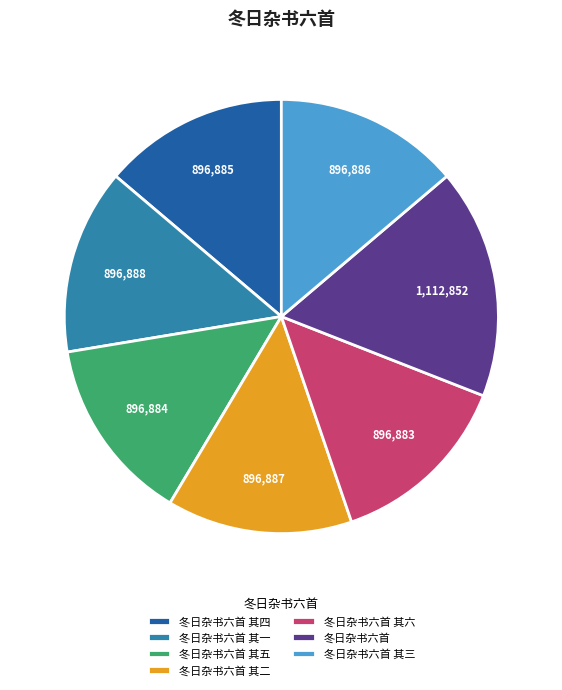

Approximately how many times larger is the value at 冬日杂书六首 其六 compared to 冬日杂书六首 其五?

1.0